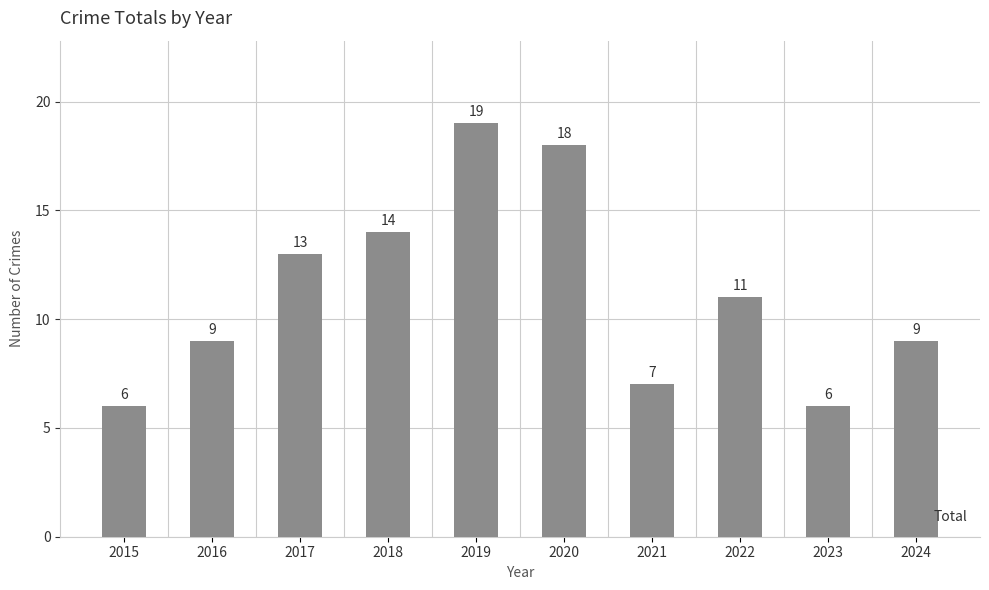

Between 2021 and 2020, which is larger?

2020